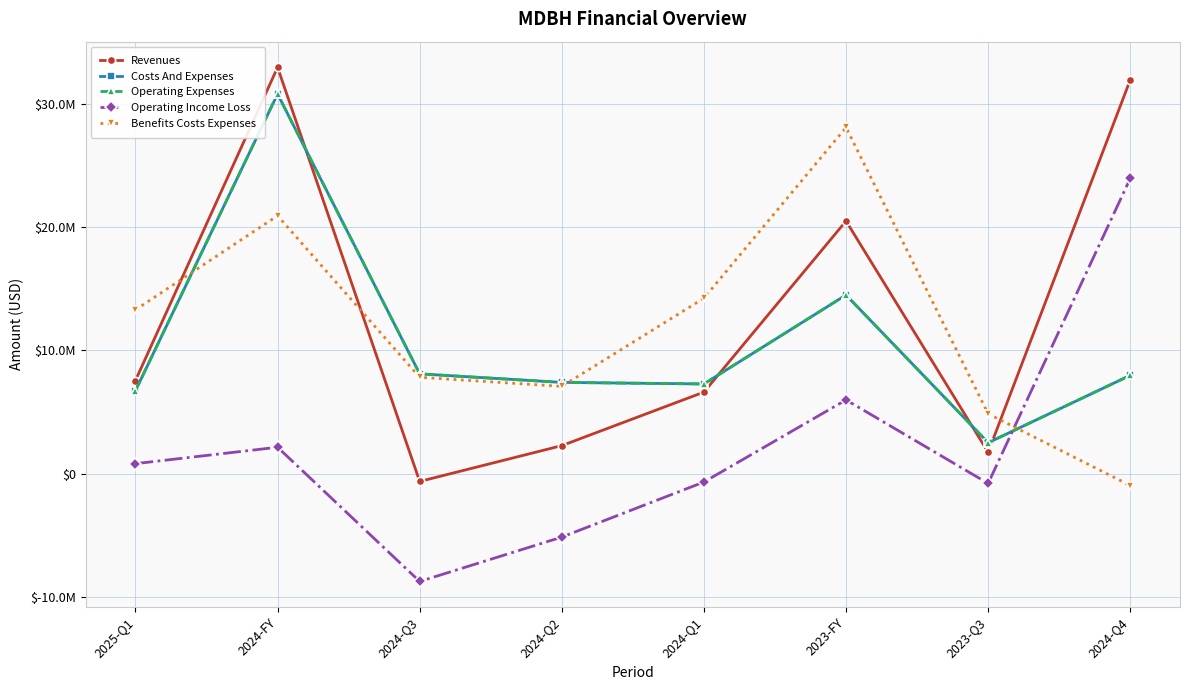

Is this an area chart (filled region under the line)?

No